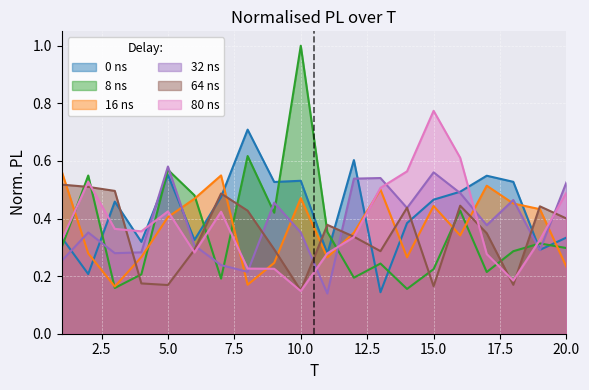

Is it true that x3 equals 0.3 at 7?

False